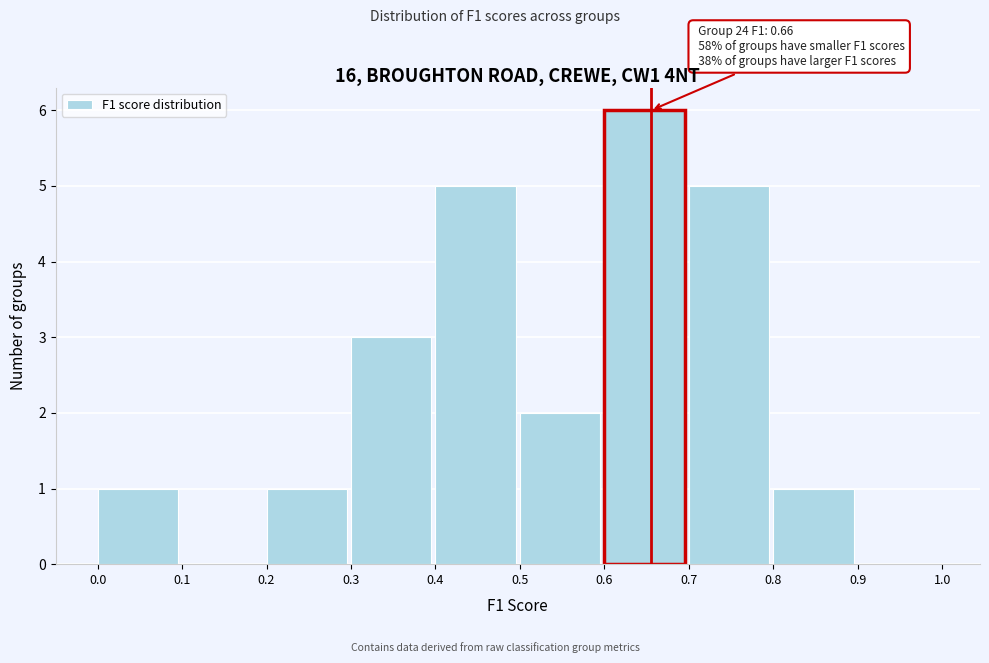

Which range on the x-axis has the tallest bar?

0.6 to 0.7